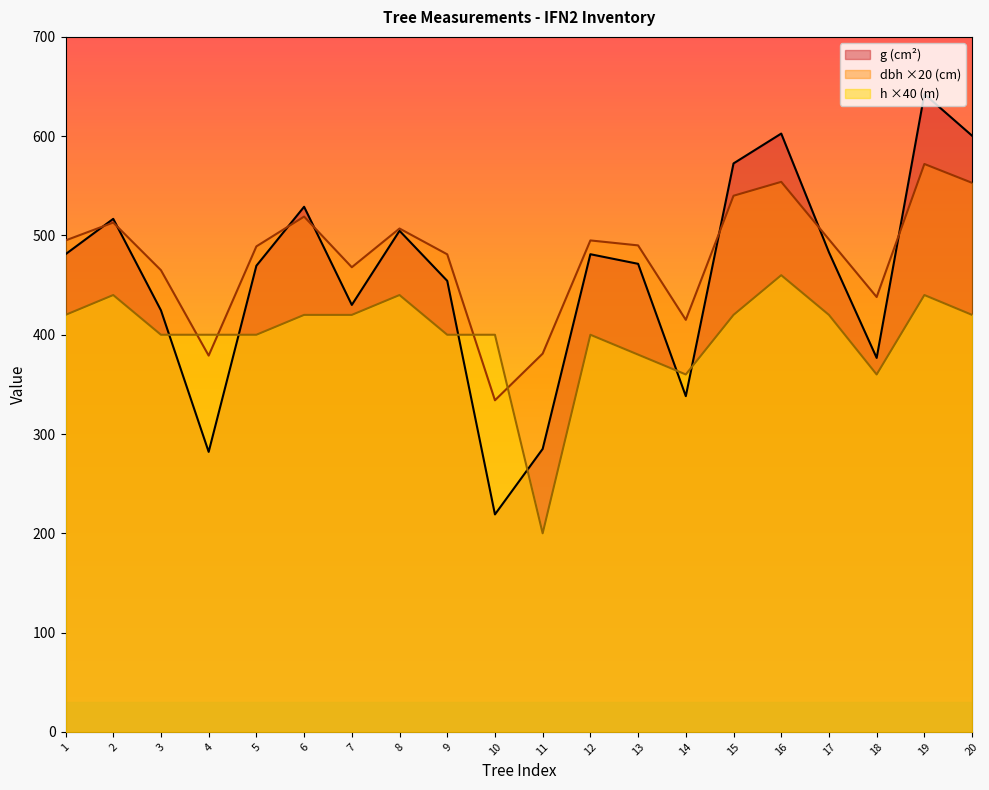

What is the highest value of the h ×40 (m) series?

460.0